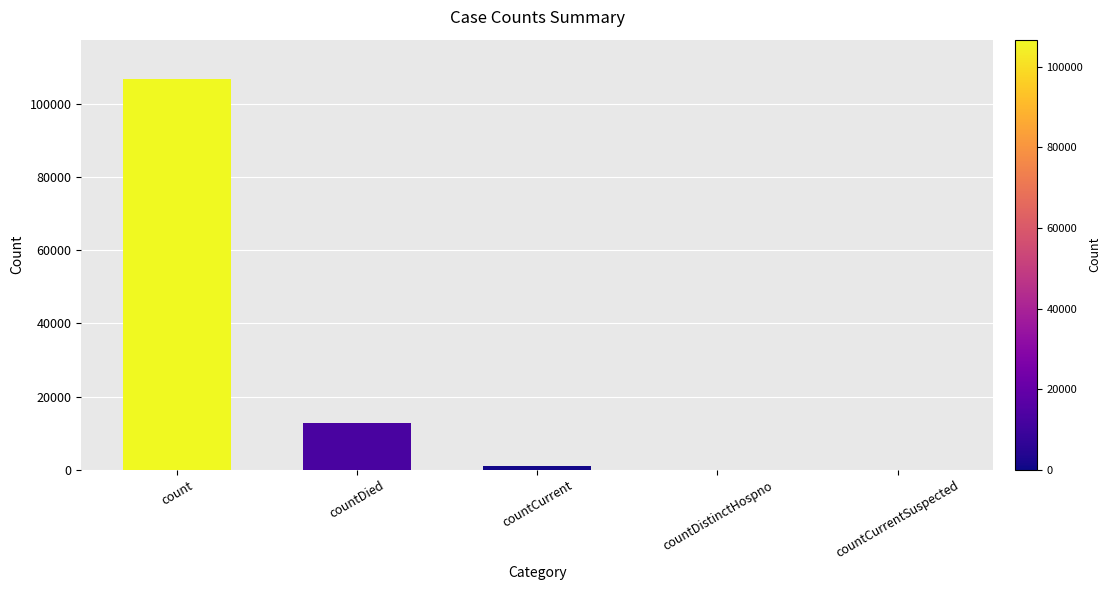

What is the maximum value shown in the chart?

106765